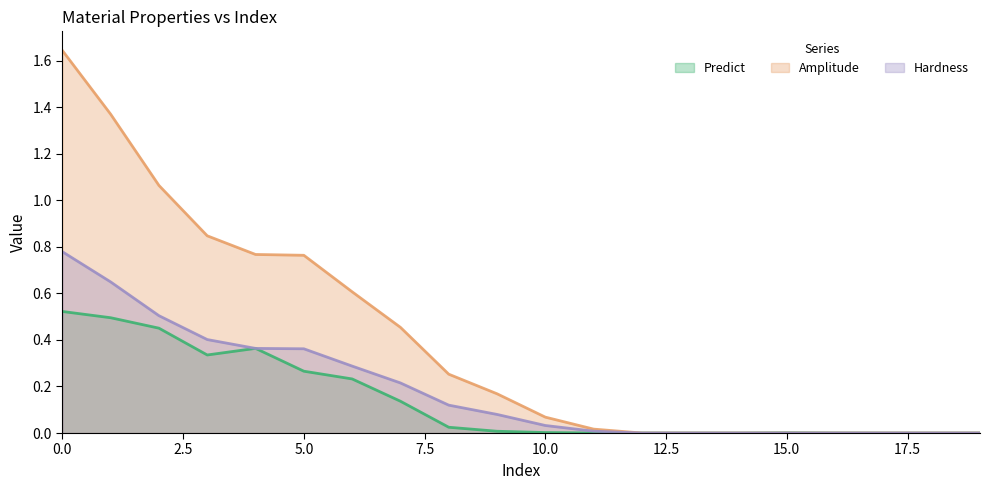

Which series has the largest total across all categories?

Amplitude